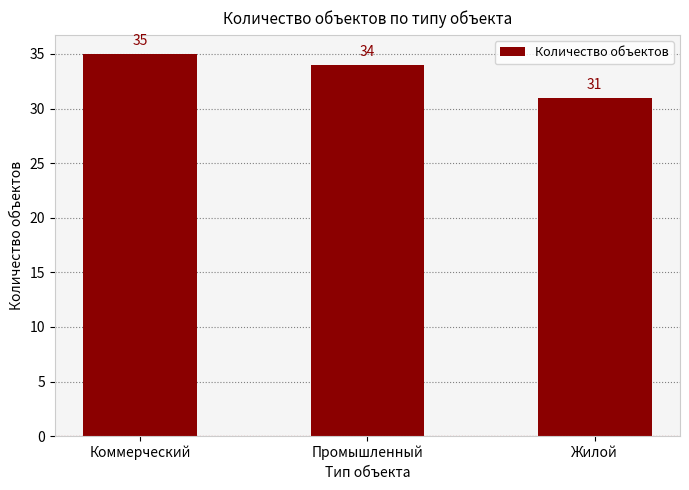

Approximately how many times larger is the value at Коммерческий compared to Промышленный?

1.0